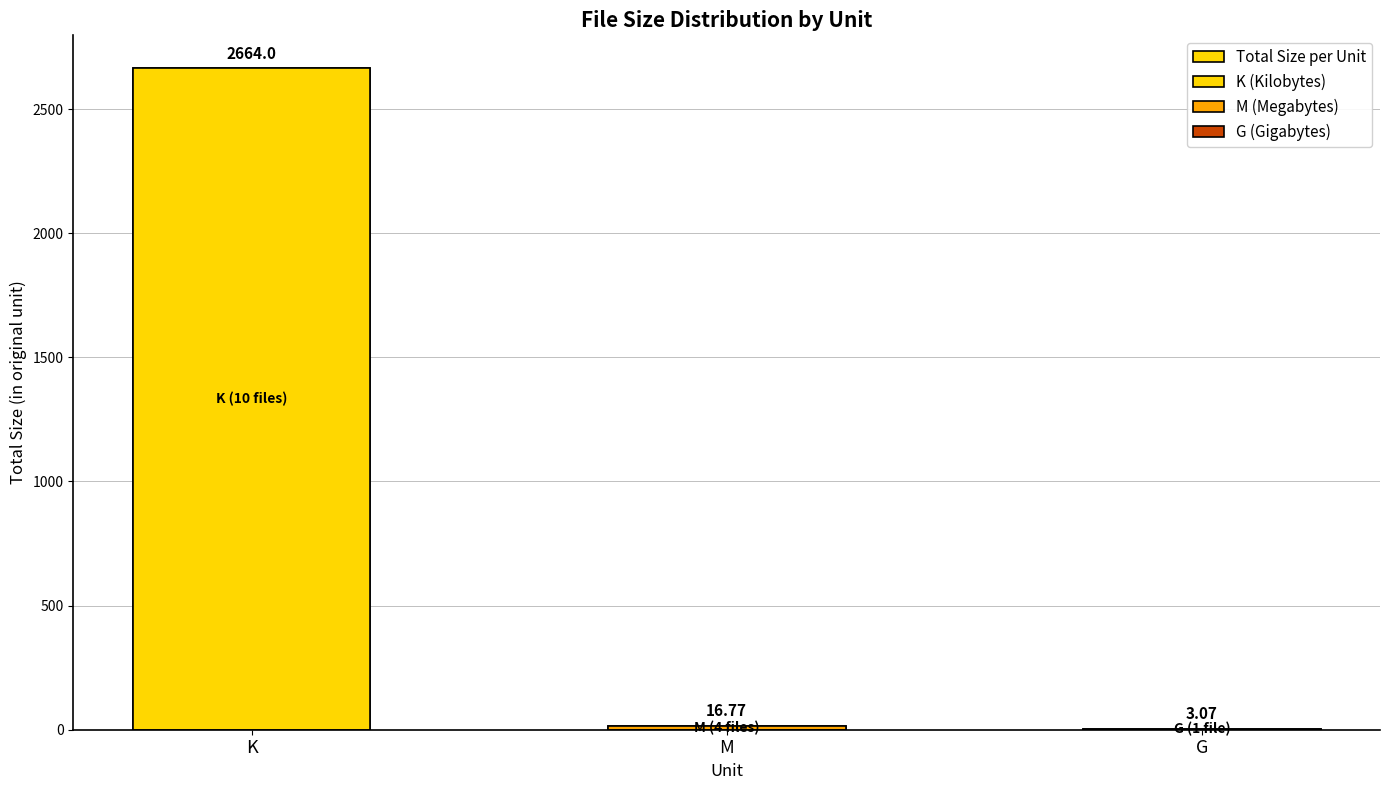

What position from the left is K?

1